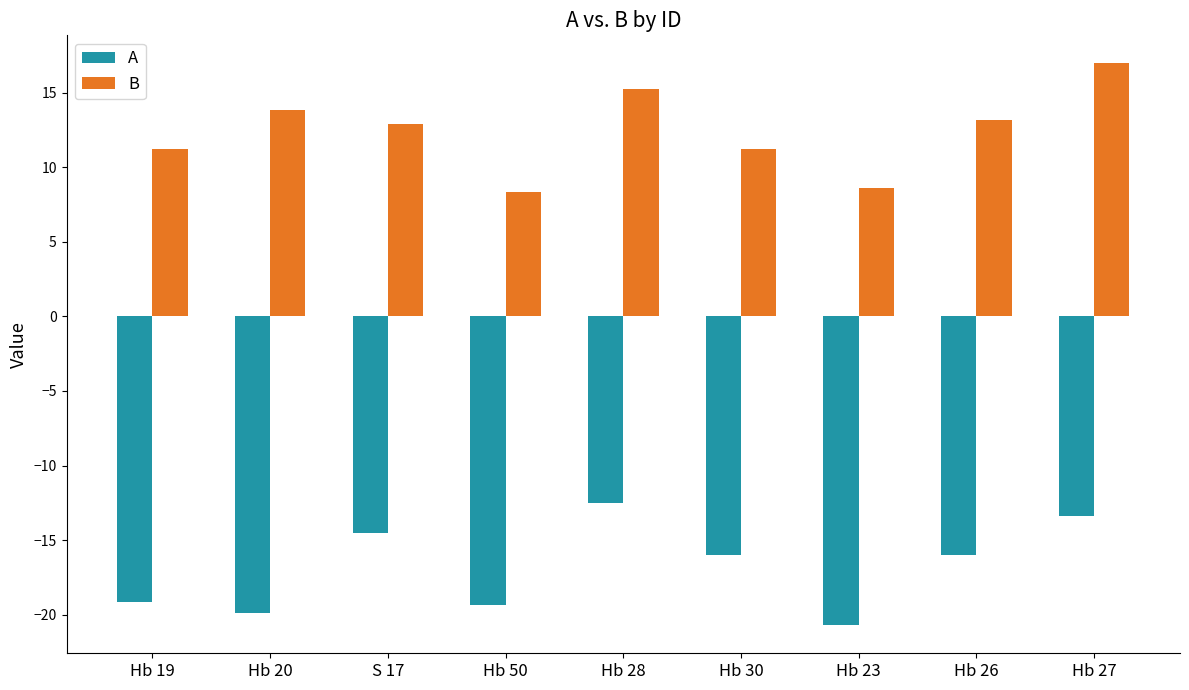

True or false: A has a value of -10.2 at Hb 23.

False